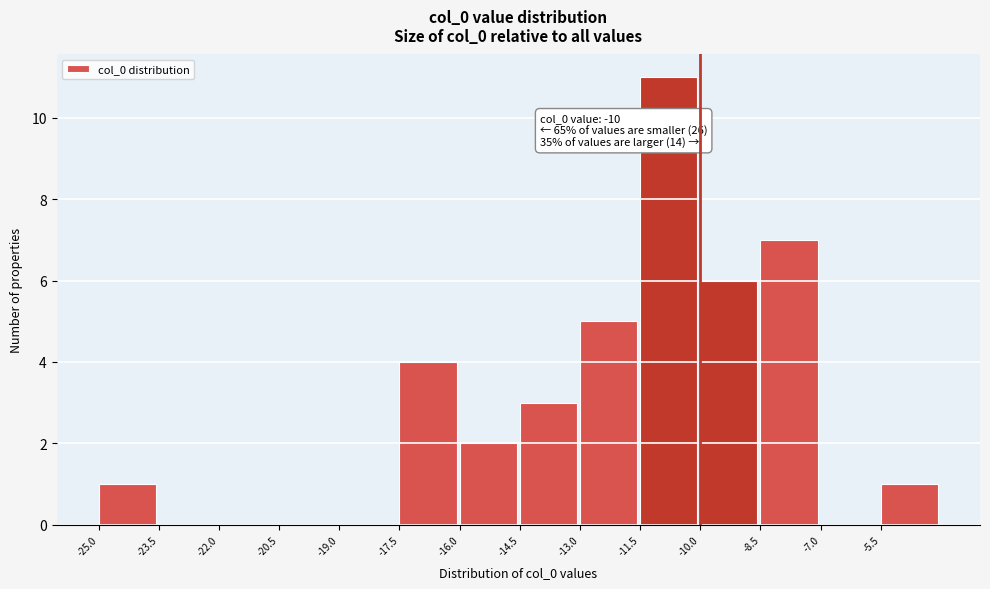

Which range on the x-axis has the tallest bar?

-11.5 to -10.0